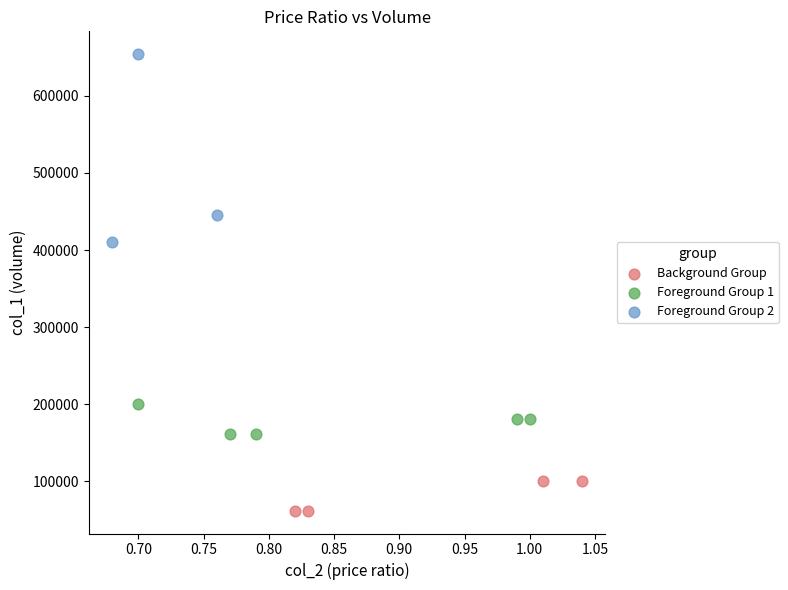

Which series contains the lowest Y value?

Background Group